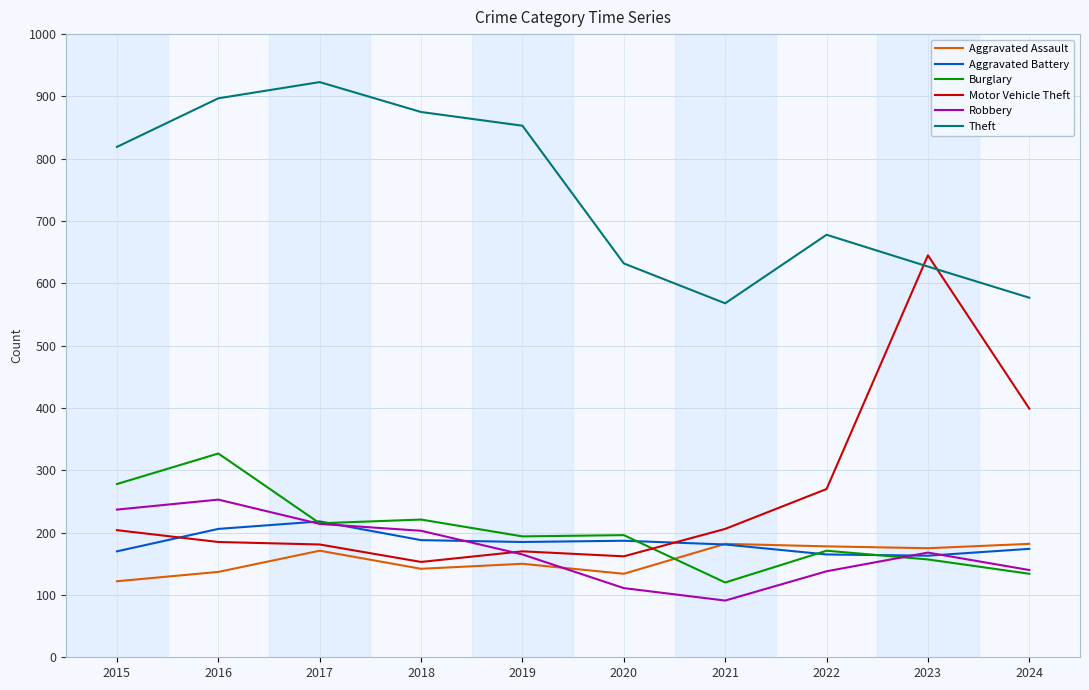

Is this an area chart (filled region under the line)?

No